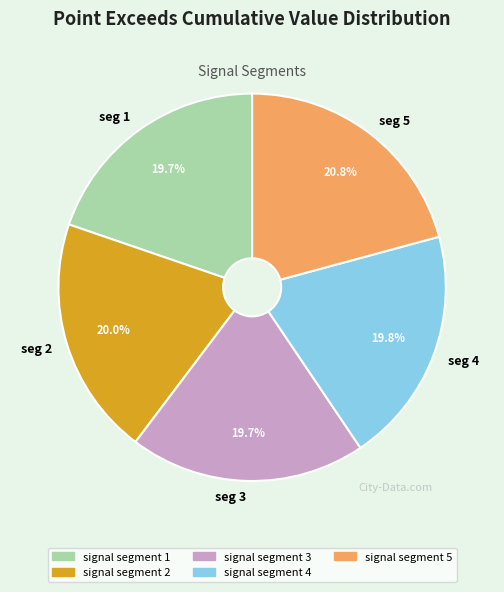

Which slice is the largest?

seg 5